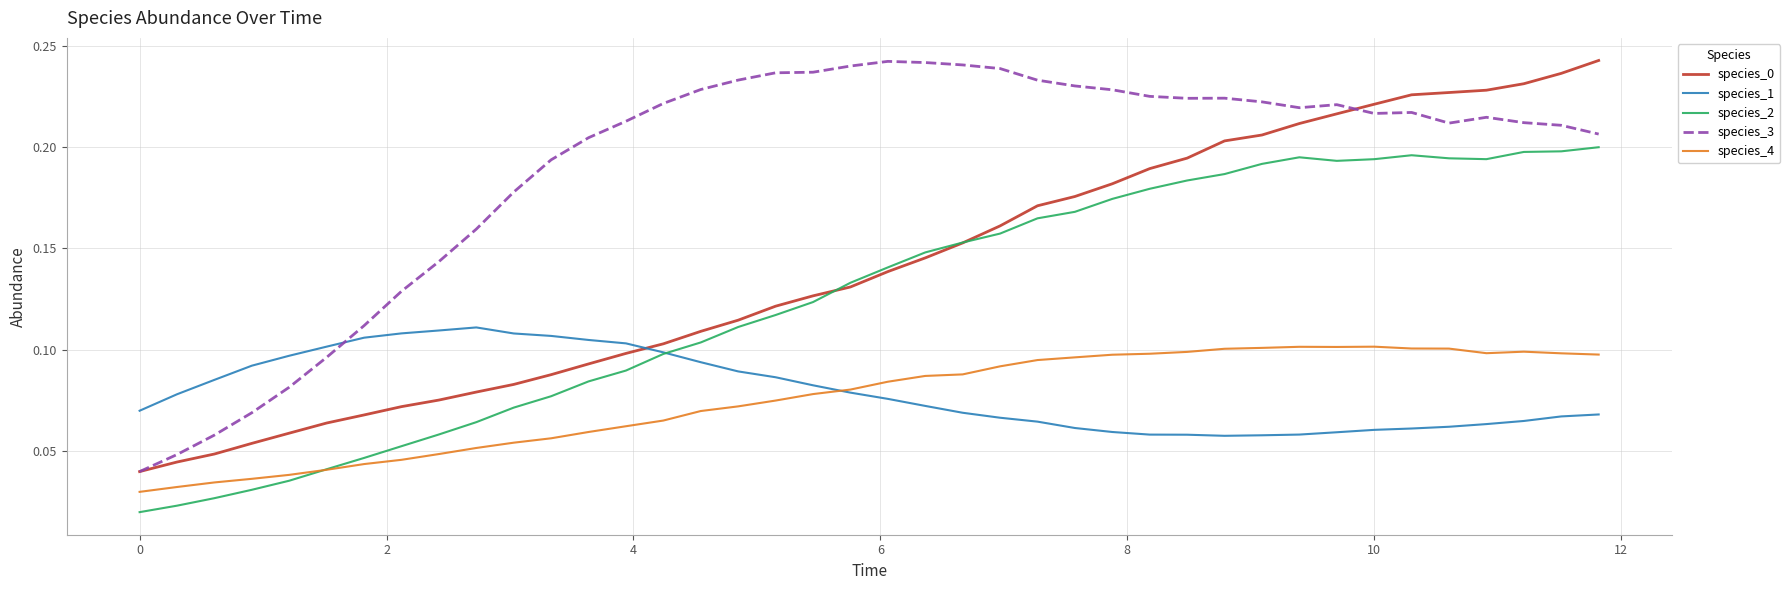

Which series has the largest total across all categories?

species_3